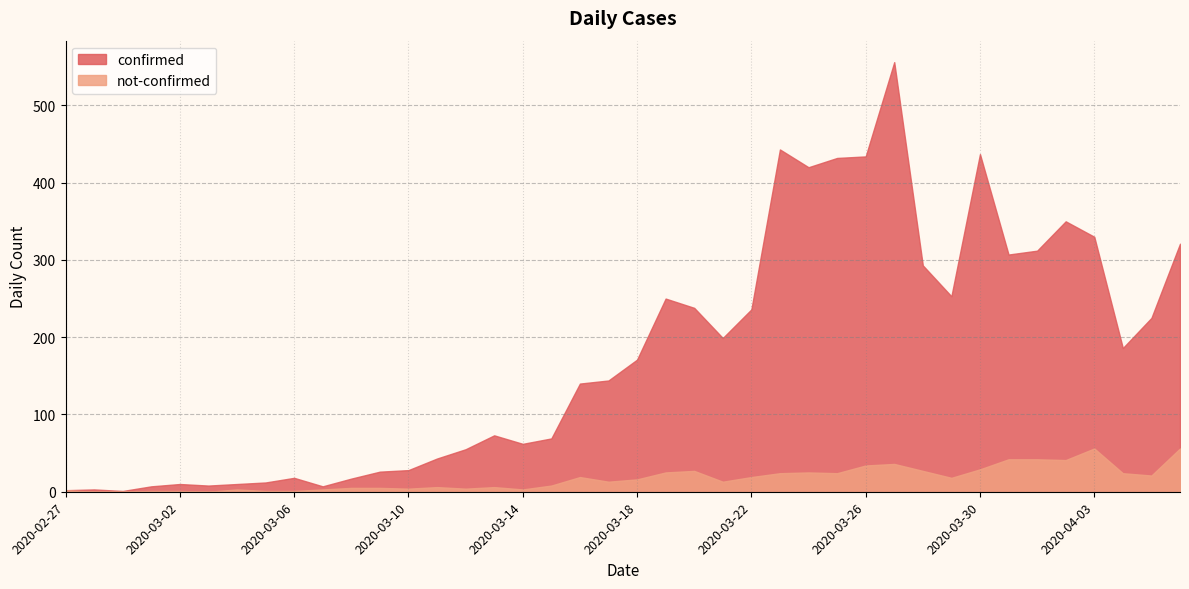

Where is confirmed nearest to the value 278?

2020-03-28